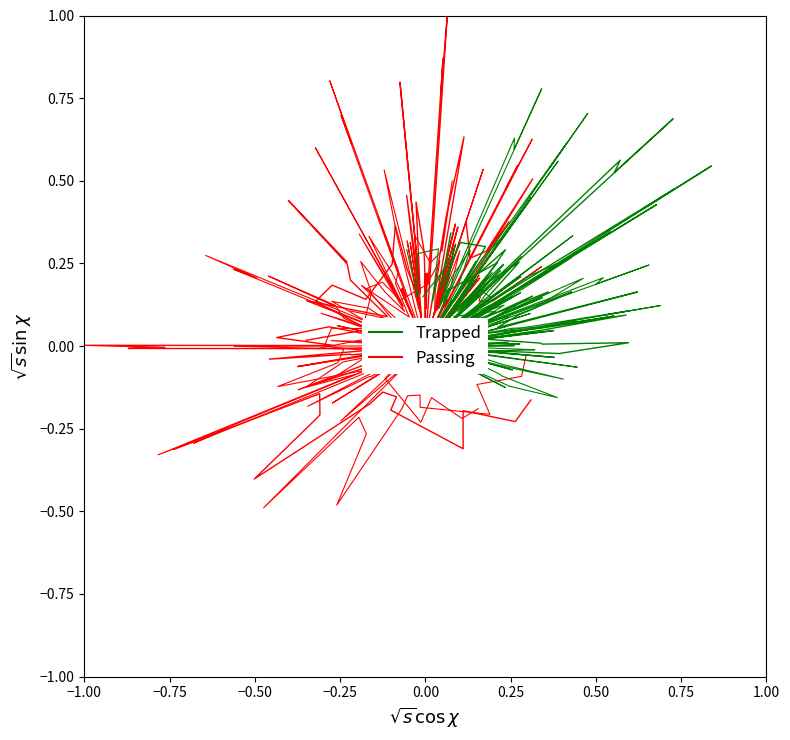

How many times do Passing and Trapped cross each other?

3